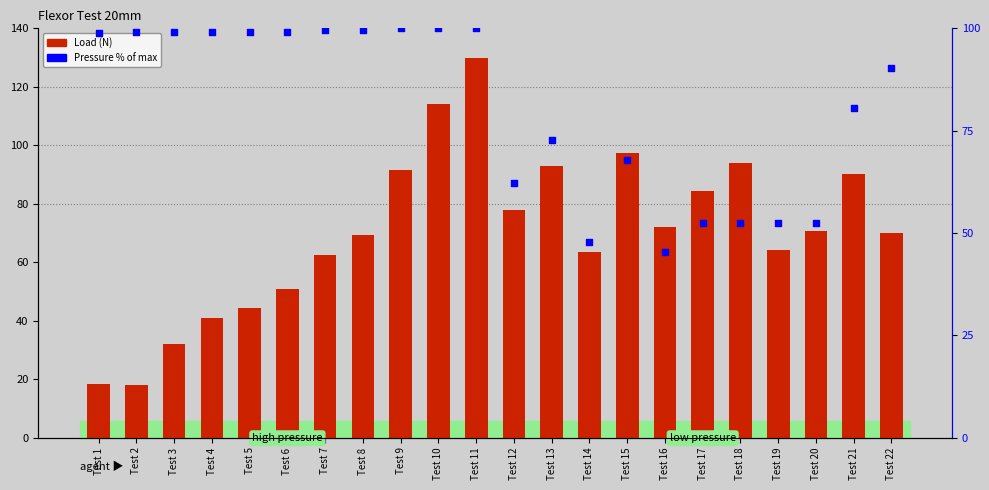

At how many categories does at least one series exceed 55?

22